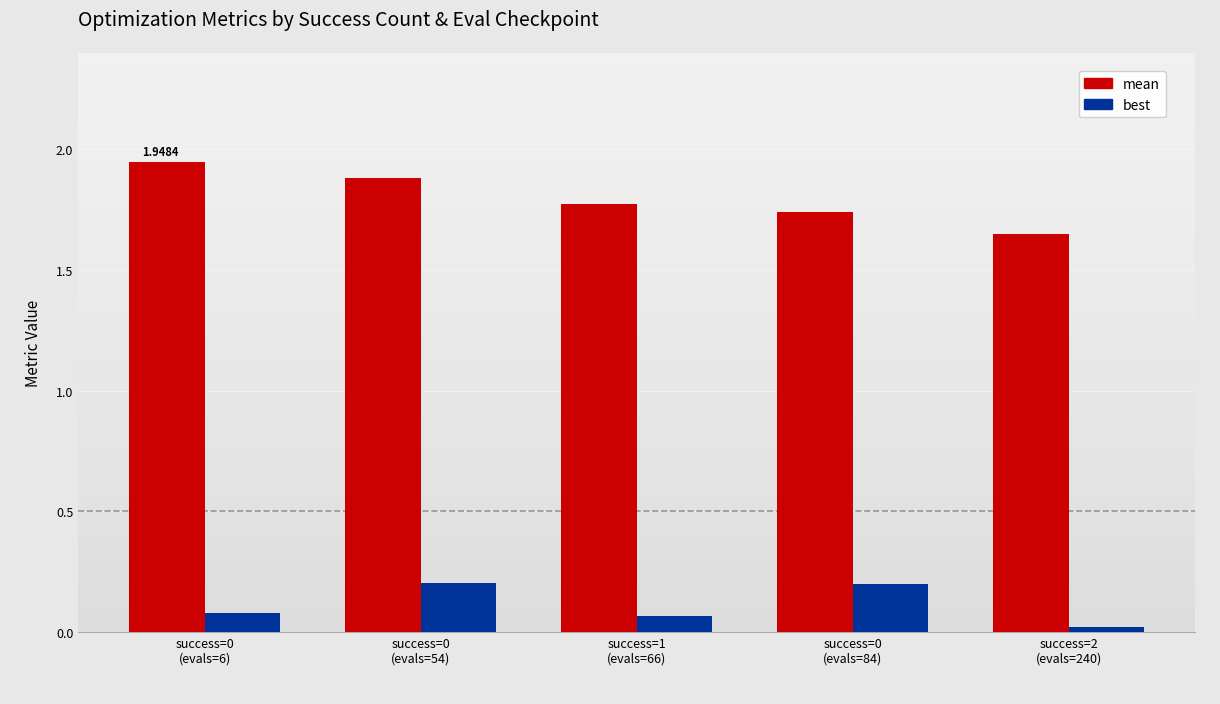

List the series in order of their peak value, highest first.

mean, best